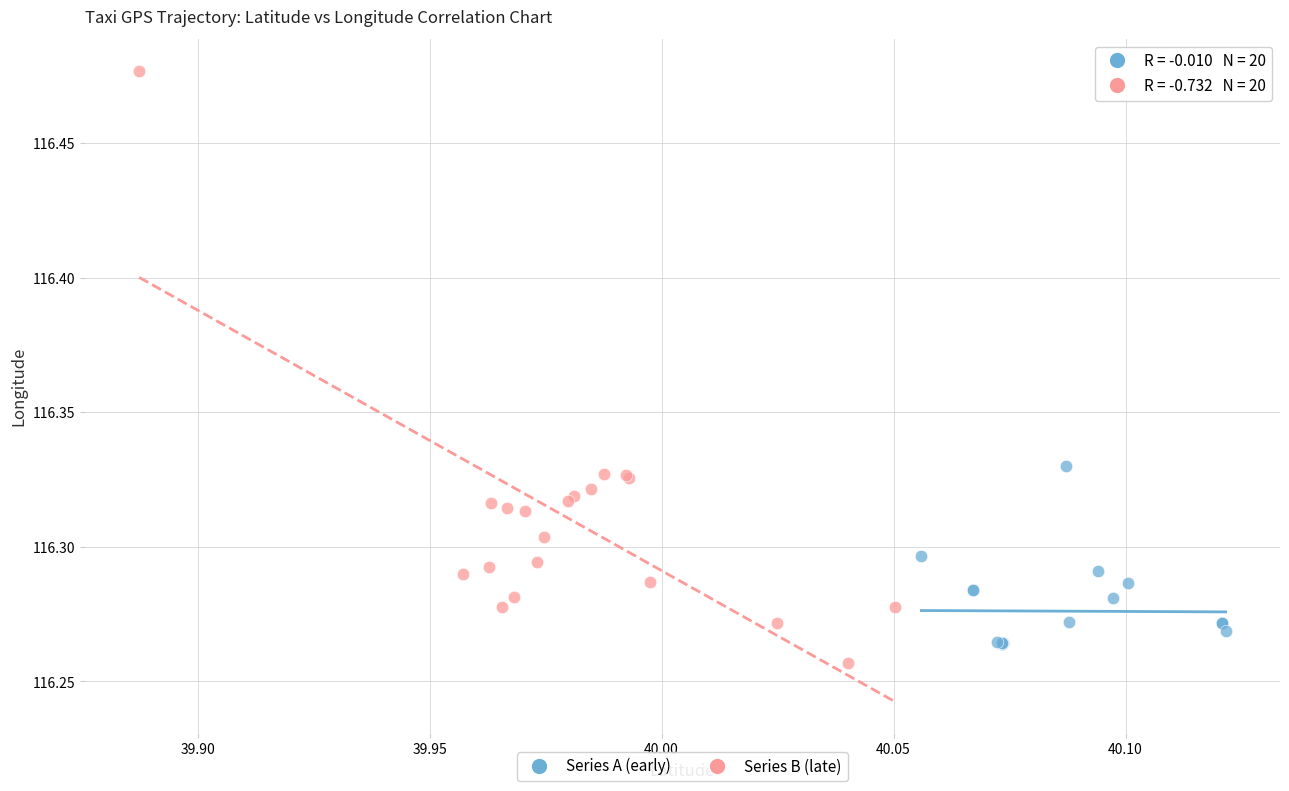

Which series has the largest Y range (max minus min)?

Series B (late)